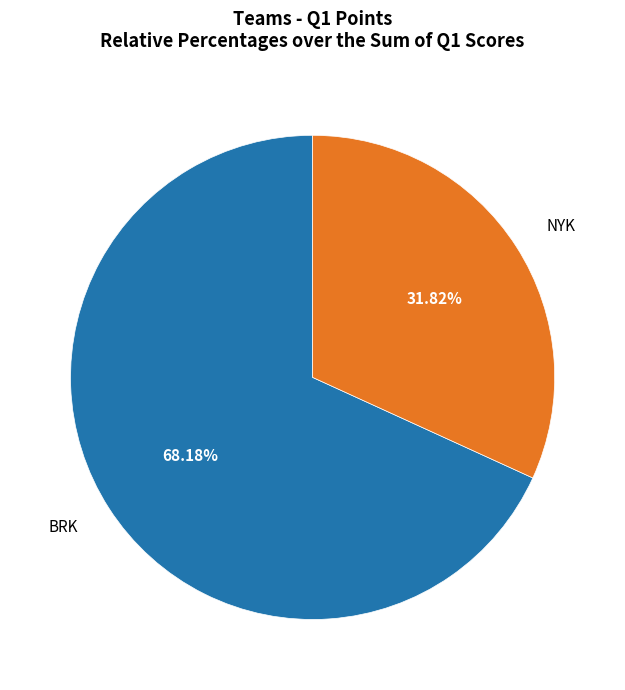

Which category has the smallest portion of the pie?

NYK